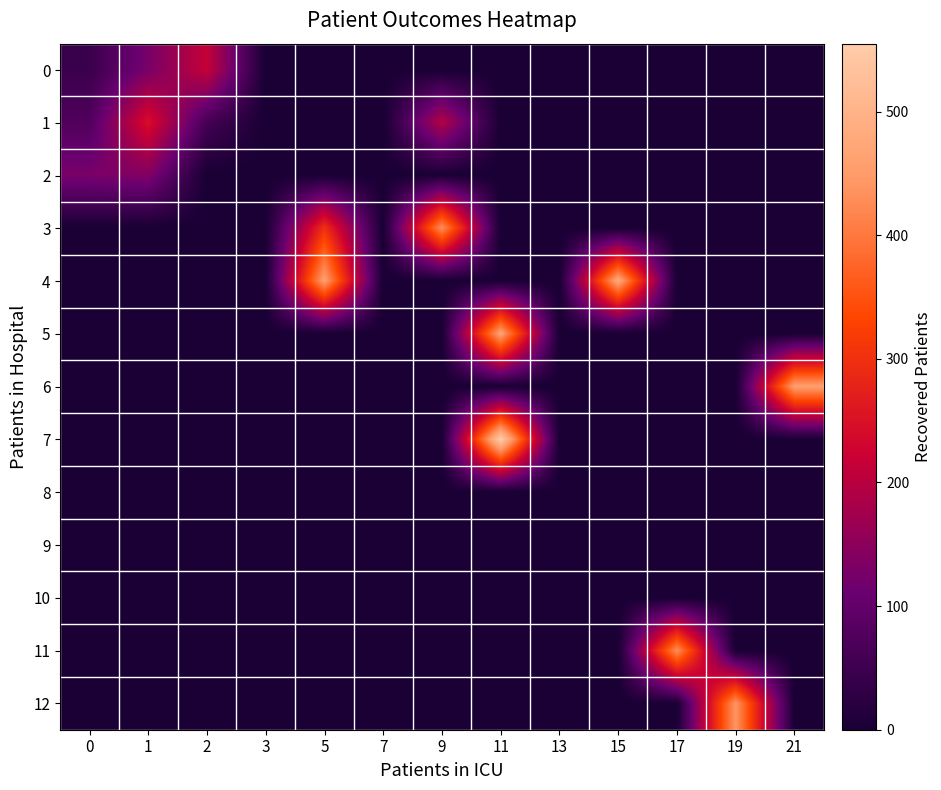

Reading left to right, extract all data points from this chart.

0: 0=45.2	1=126.4	2=214.7	3=0.0	5=0.0	7=0.0	9=0.0	11=0.0	13=0.0	15=0.0	17=0.0	19=0.0	21=0.0
1: 0=75.6	1=247.0	2=61.0	3=0.0	5=0.0	7=0.0	9=194.0	11=0.0	13=0.0	15=0.0	17=0.0	19=0.0	21=0.0
2: 0=128.5	1=138.0	2=0.0	3=0.0	5=0.0	7=0.0	9=0.0	11=0.0	13=0.0	15=0.0	17=0.0	19=0.0	21=0.0
3: 0=0.0	1=0.0	2=0.0	3=0.0	5=299.0	7=0.0	9=432.0	11=0.0	13=0.0	15=0.0	17=0.0	19=0.0	21=0.0
4: 0=0.0	1=0.0	2=0.0	3=0.0	5=459.0	7=0.0	9=0.0	11=0.0	13=0.0	15=479.0	17=0.0	19=0.0	21=0.0
5: 0=0.0	1=0.0	2=0.0	3=0.0	5=0.0	7=0.0	9=0.0	11=466.0	13=0.0	15=0.0	17=0.0	19=0.0	21=0.0
6: 0=0.0	1=0.0	2=0.0	3=0.0	5=0.0	7=0.0	9=0.0	11=0.0	13=0.0	15=0.0	17=0.0	19=0.0	21=457.0
7: 0=0.0	1=0.0	2=0.0	3=0.0	5=0.0	7=0.0	9=0.0	11=555.0	13=0.0	15=0.0	17=0.0	19=0.0	21=0.0
8: 0=0.0	1=0.0	2=0.0	3=0.0	5=0.0	7=0.0	9=0.0	11=0.0	13=0.0	15=0.0	17=0.0	19=0.0	21=0.0
9: 0=0.0	1=0.0	2=0.0	3=0.0	5=0.0	7=0.0	9=0.0	11=0.0	13=0.0	15=0.0	17=0.0	19=0.0	21=0.0
10: 0=0.0	1=0.0	2=0.0	3=0.0	5=0.0	7=0.0	9=0.0	11=0.0	13=0.0	15=0.0	17=0.0	19=0.0	21=0.0
11: 0=0.0	1=0.0	2=0.0	3=0.0	5=0.0	7=0.0	9=0.0	11=0.0	13=0.0	15=0.0	17=431.0	19=0.0	21=0.0
12: 0=0.0	1=0.0	2=0.0	3=0.0	5=0.0	7=0.0	9=0.0	11=0.0	13=0.0	15=0.0	17=0.0	19=441.0	21=0.0